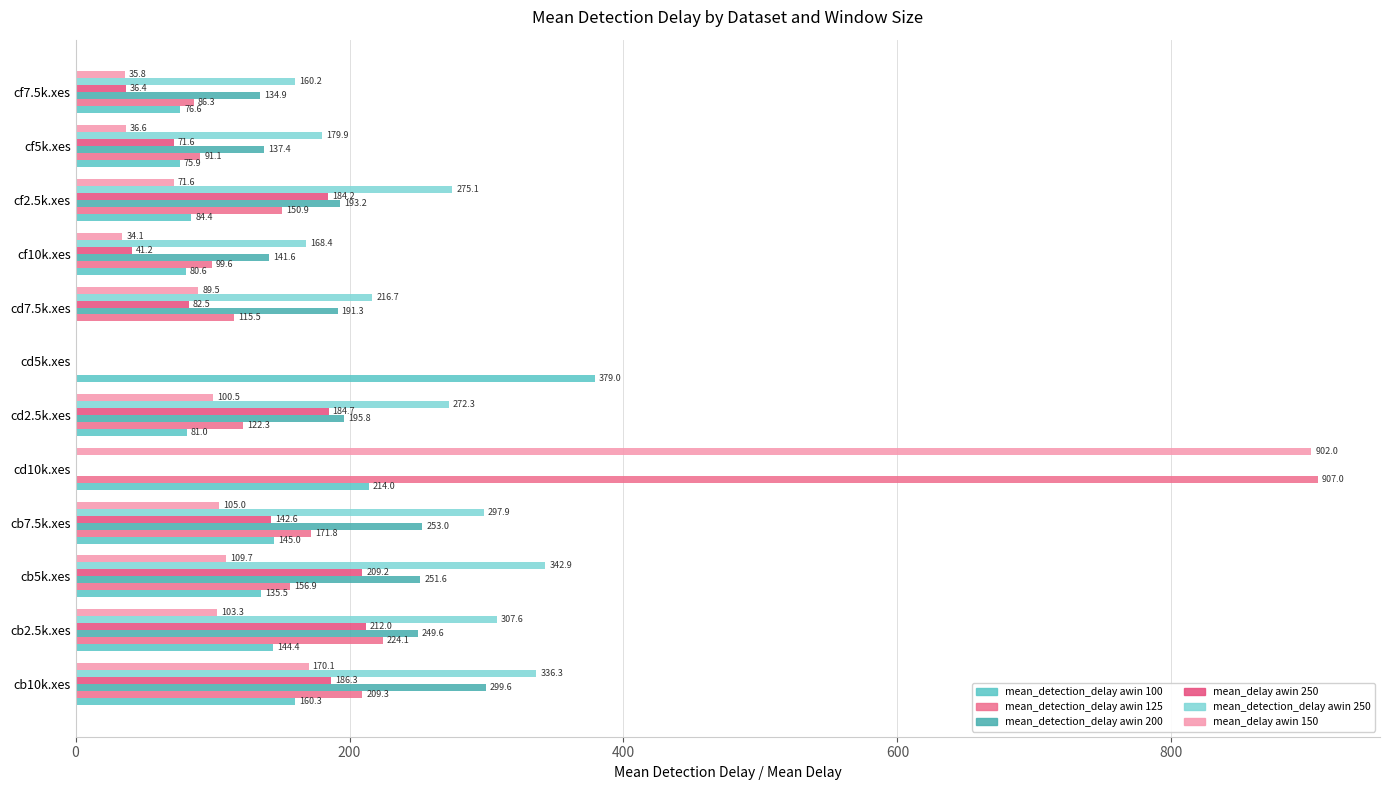

What is the difference between the maximum and minimum values in the mean_detection_delay awin 125 series?

907.0